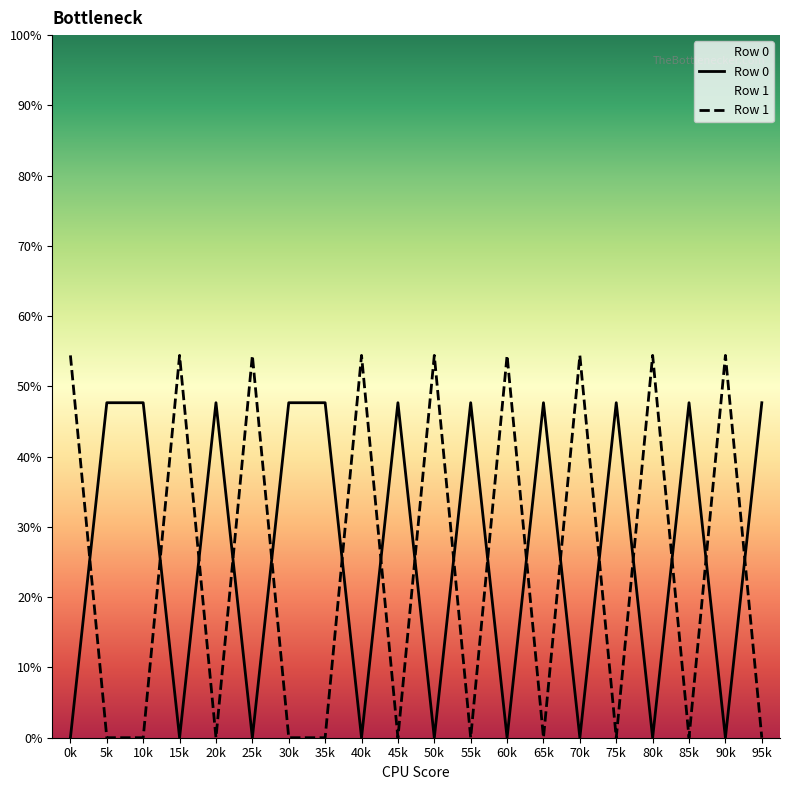

How many data points in Row 0 are above 47?

11